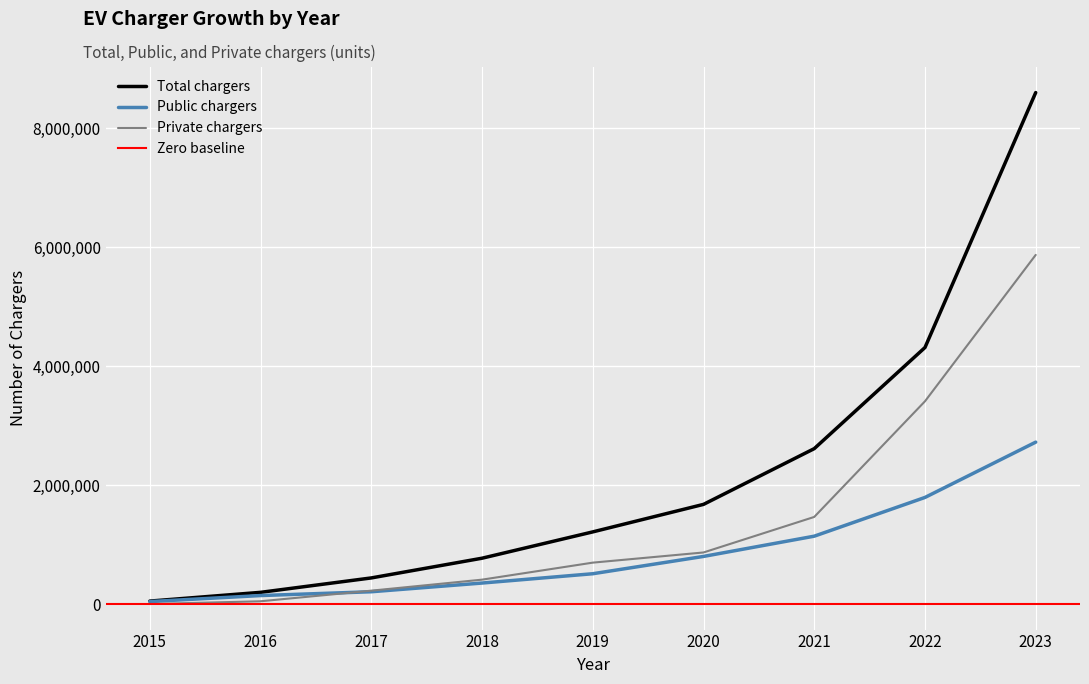

How many lines are shown in the chart?

3